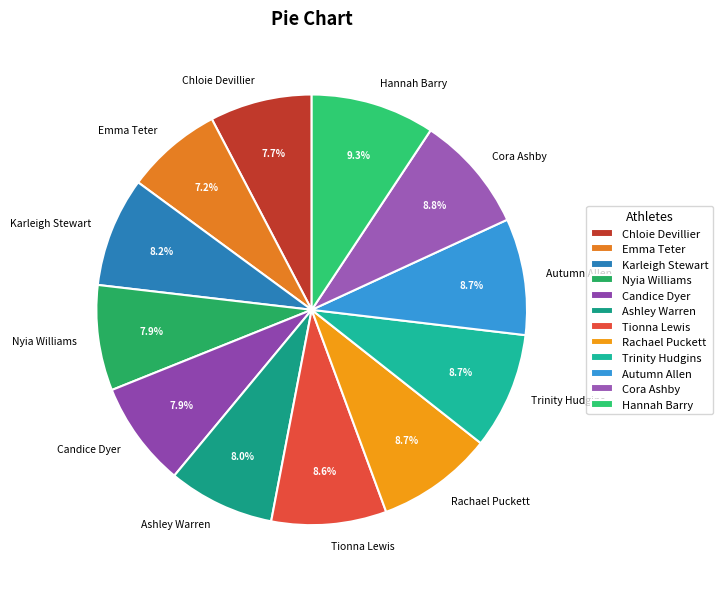

Which has a higher value, Cora Ashby or Chloie Devillier?

Cora Ashby